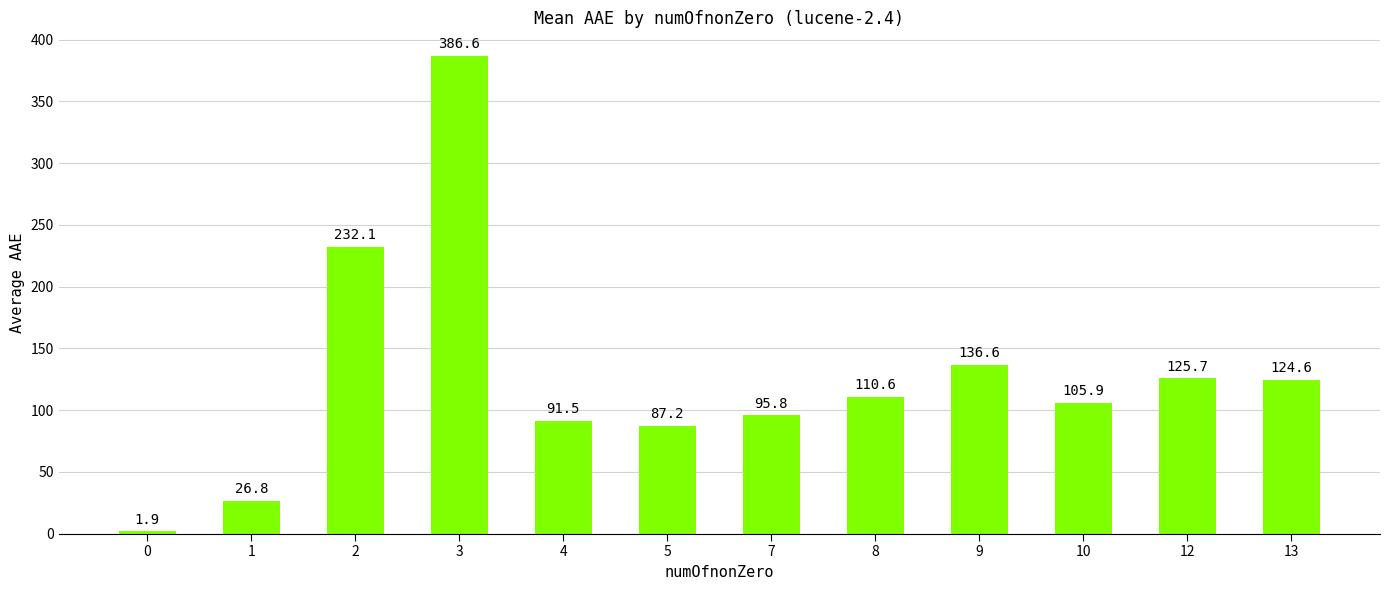

How many bars are there in total?

12